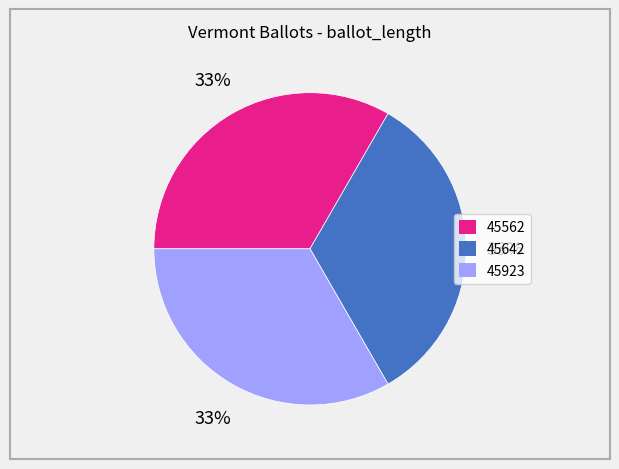

Does any single category account for the majority?

No